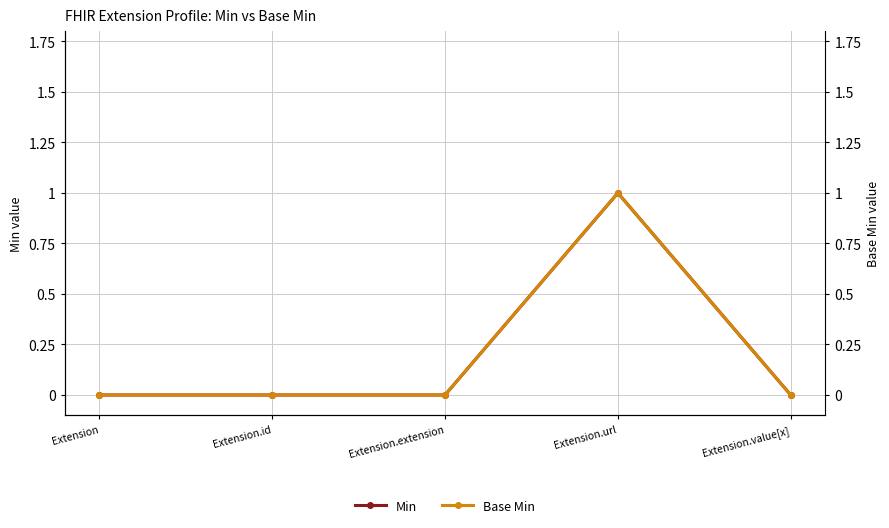

At which category does the chart reach its minimum across all series?

Extension